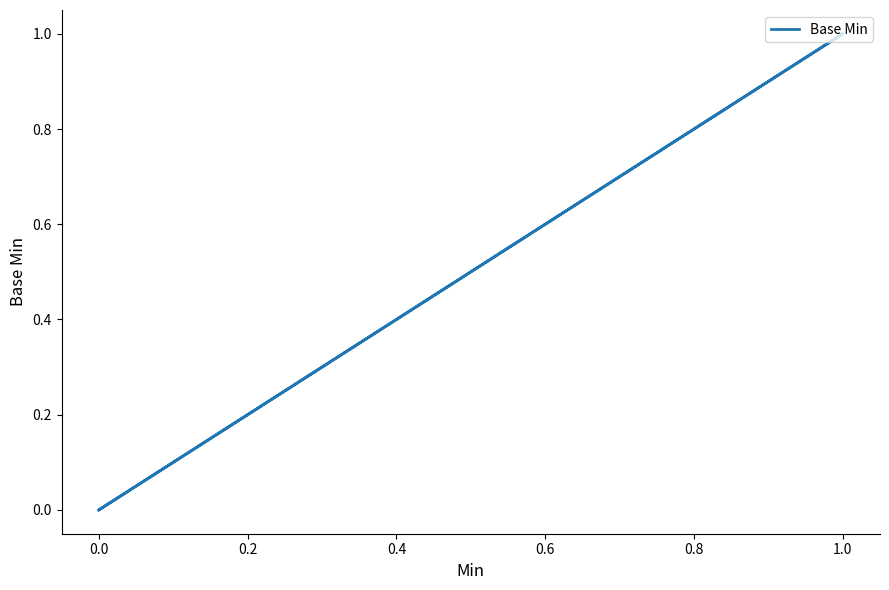

Between 0.6 and 0.2, which is larger?

0.6